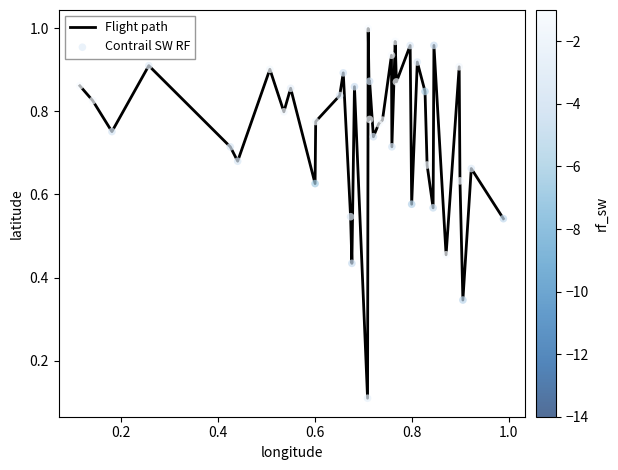

How many lines are shown in the chart?

1